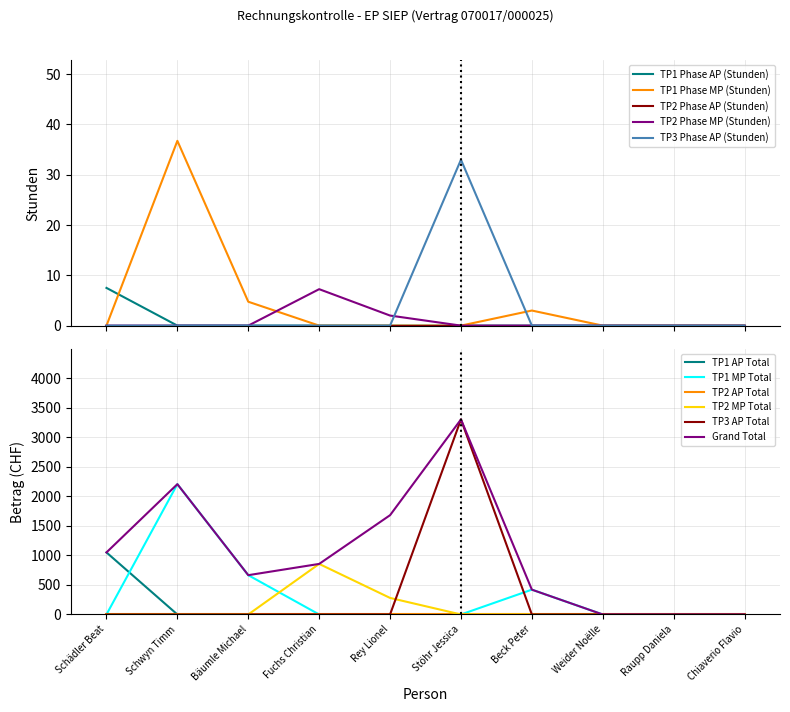

Is it true that TP3 Phase AP (Stunden) equals 33.0 at Stöhr Jessica?

True